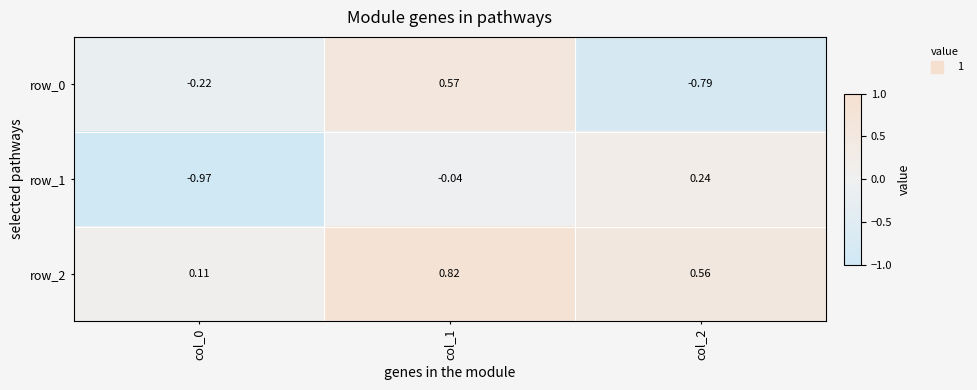

Count the number of categories in the chart.

3